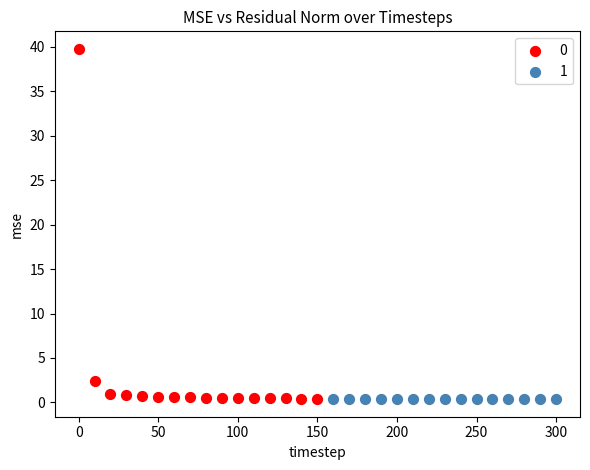

Which series contains the highest Y value?

0